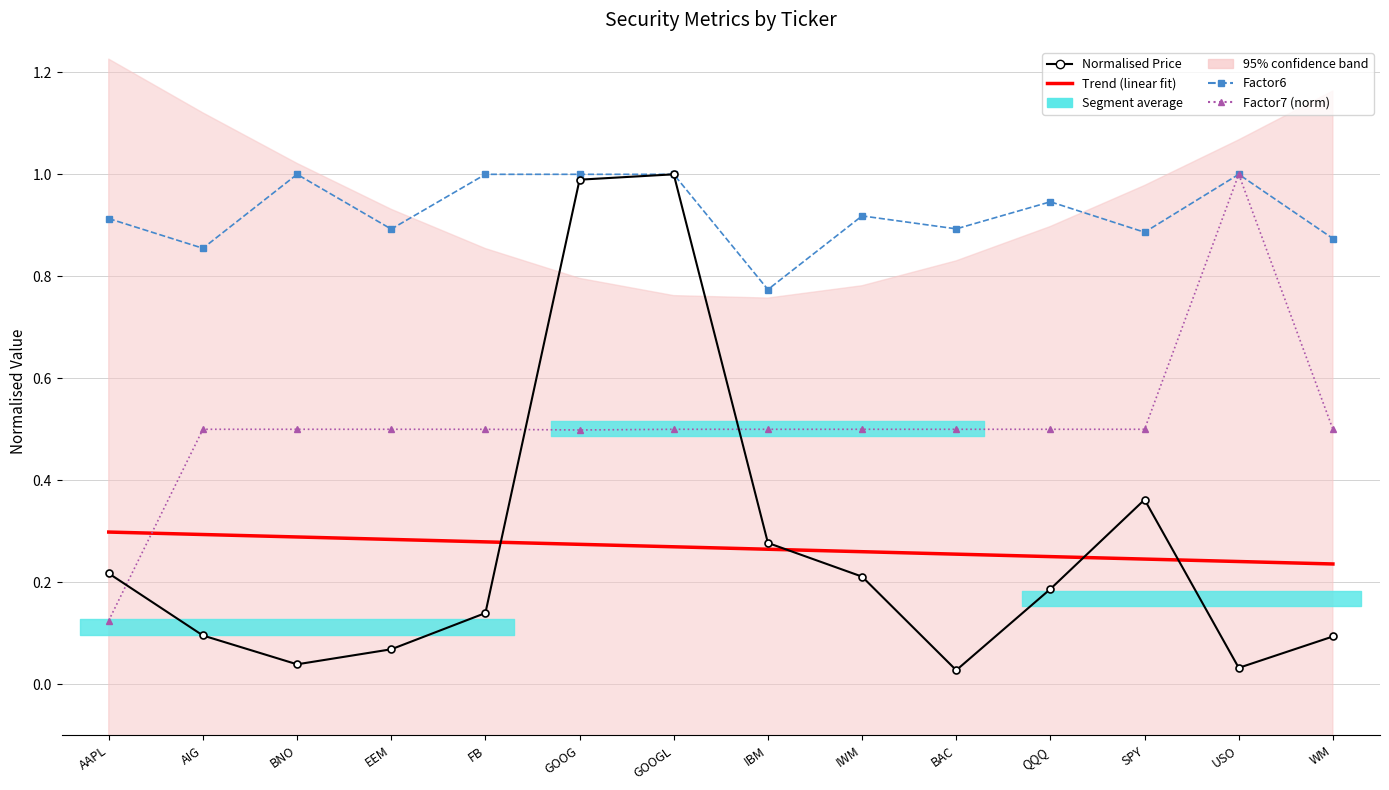

What is the average value of the Factor6 series?

0.9